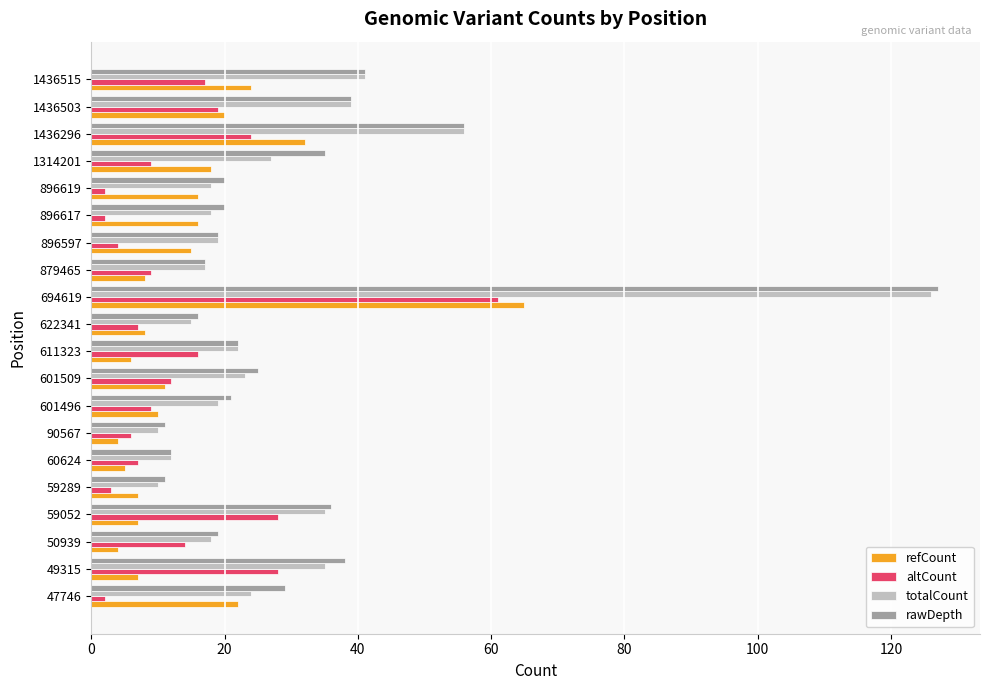

The value of refCount at 59289 is 7. True or false?

True